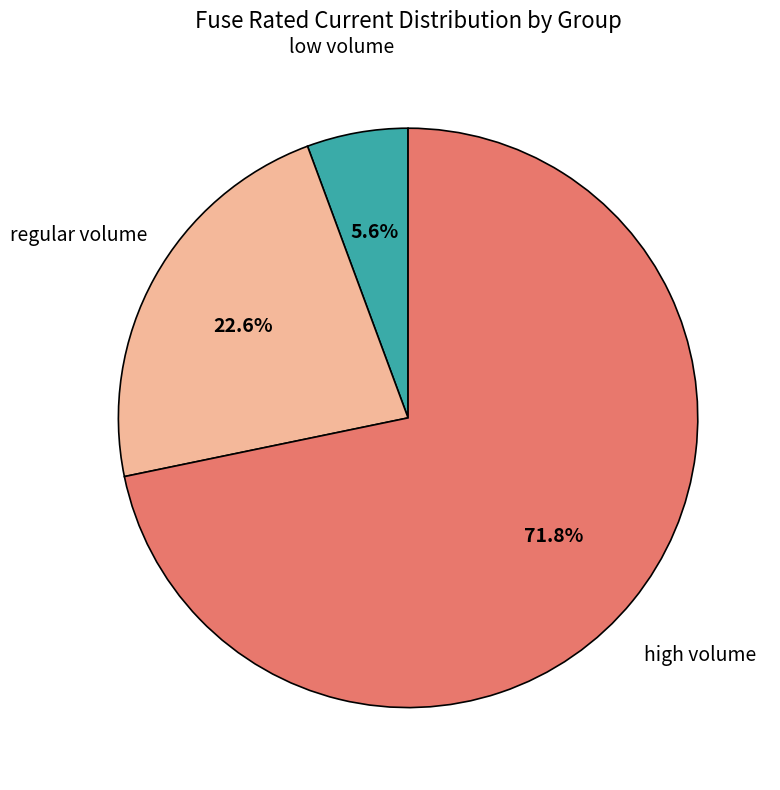

Does any single category account for the majority?

Yes